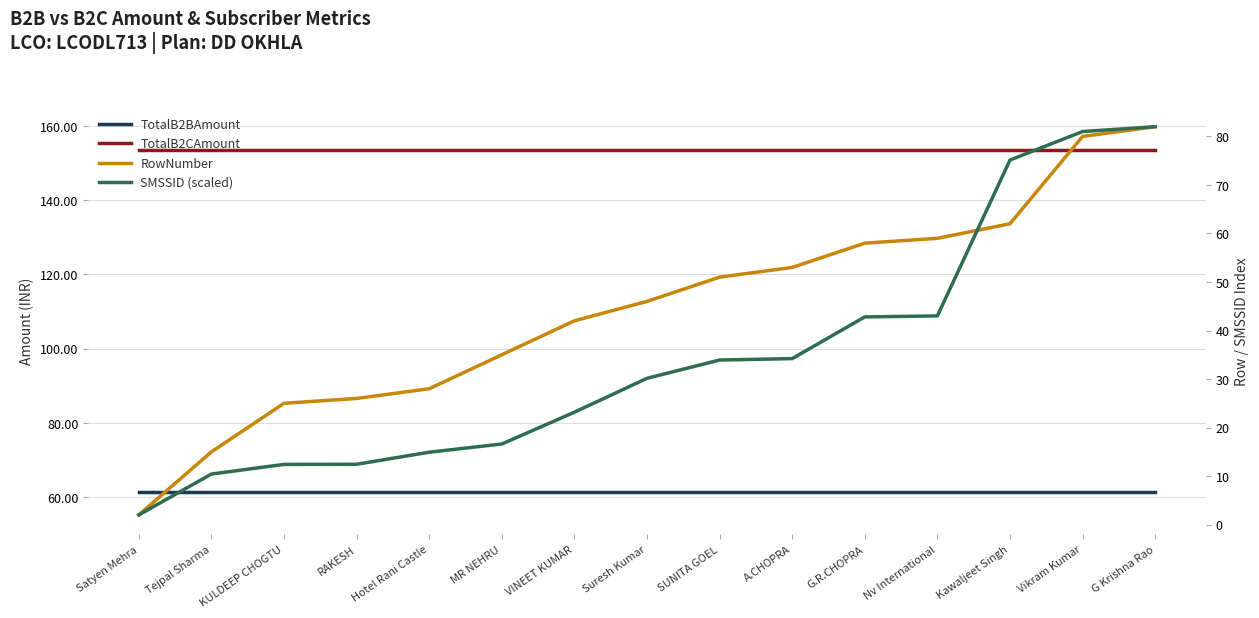

Is this an area chart (filled region under the line)?

No